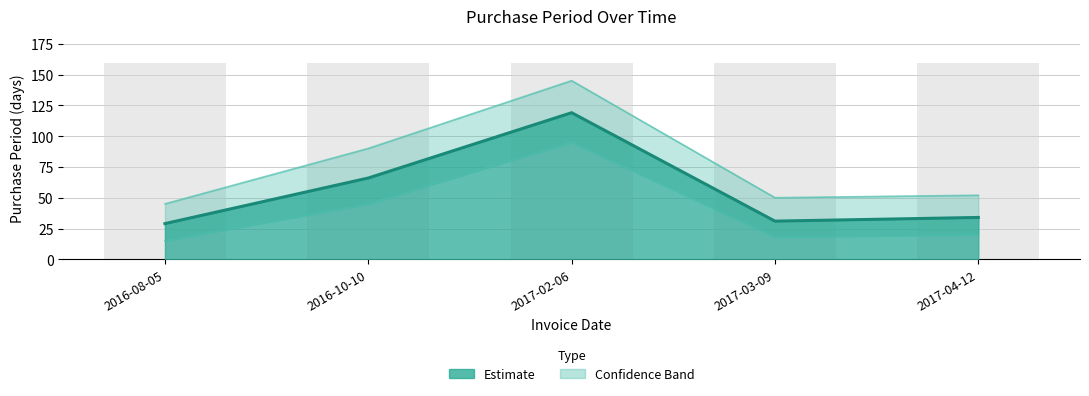

Where is the data nearest to the value 74?

2016-10-10